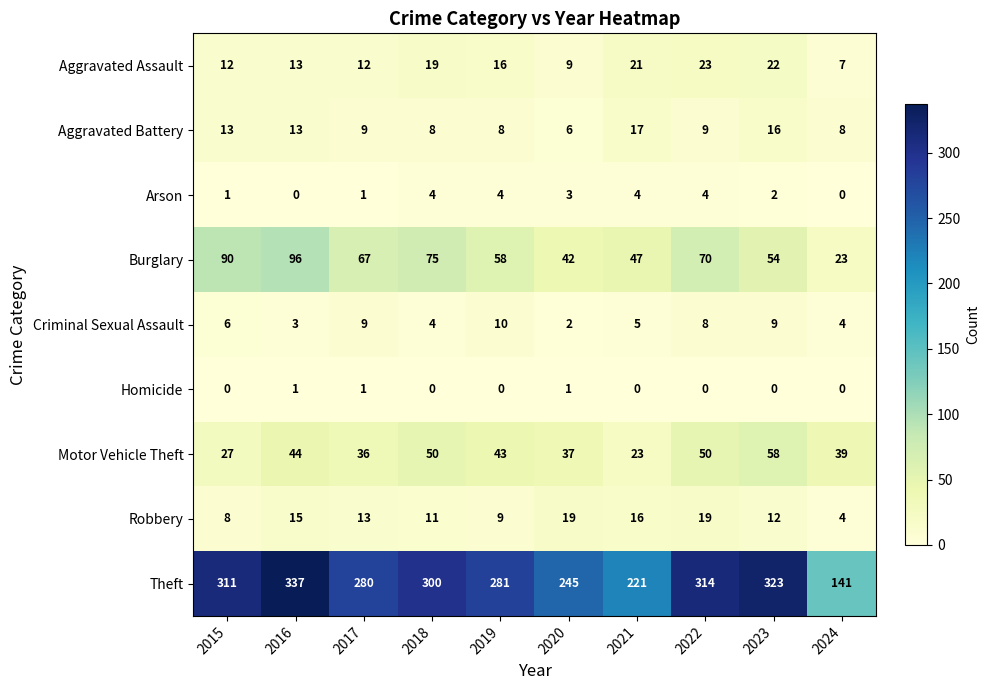

List the series in order of their peak value, lowest first.

Homicide, Arson, Criminal Sexual Assault, Aggravated Battery, Robbery, Aggravated Assault, Motor Vehicle Theft, Burglary, Theft